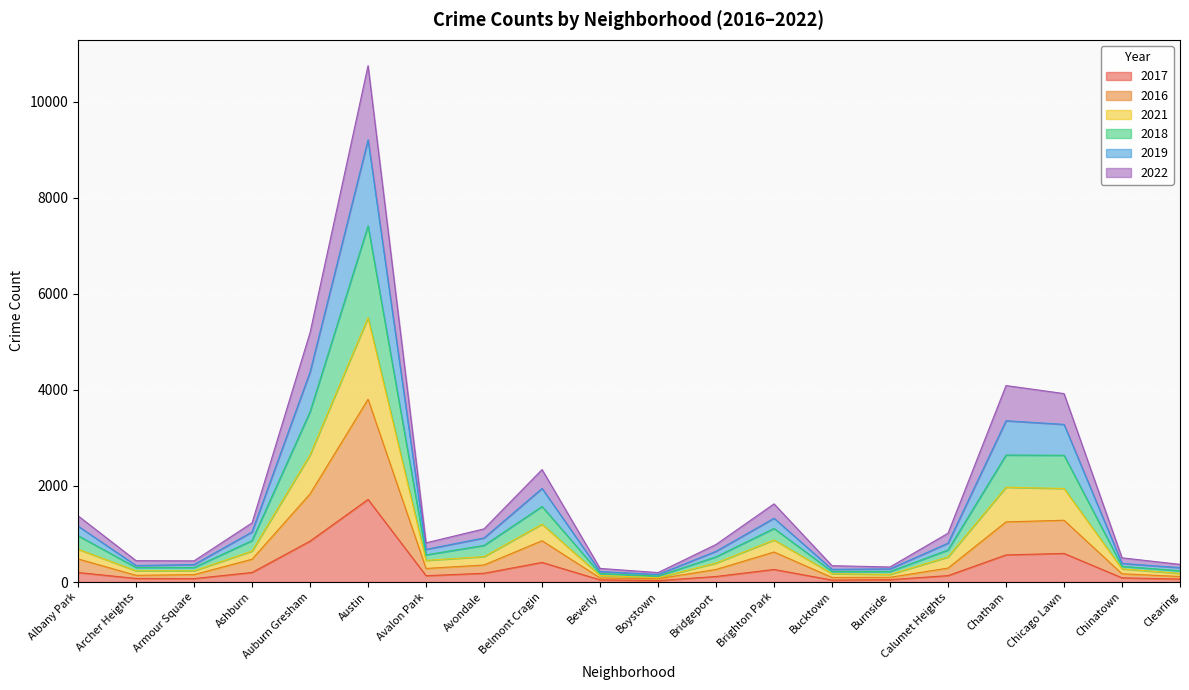

What is the total value across all series at Auburn Gresham?

5190